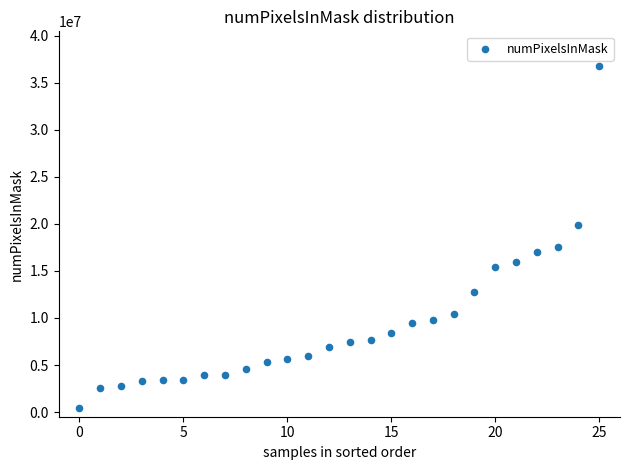

What is the range of Y values (max minus min)?

36343835